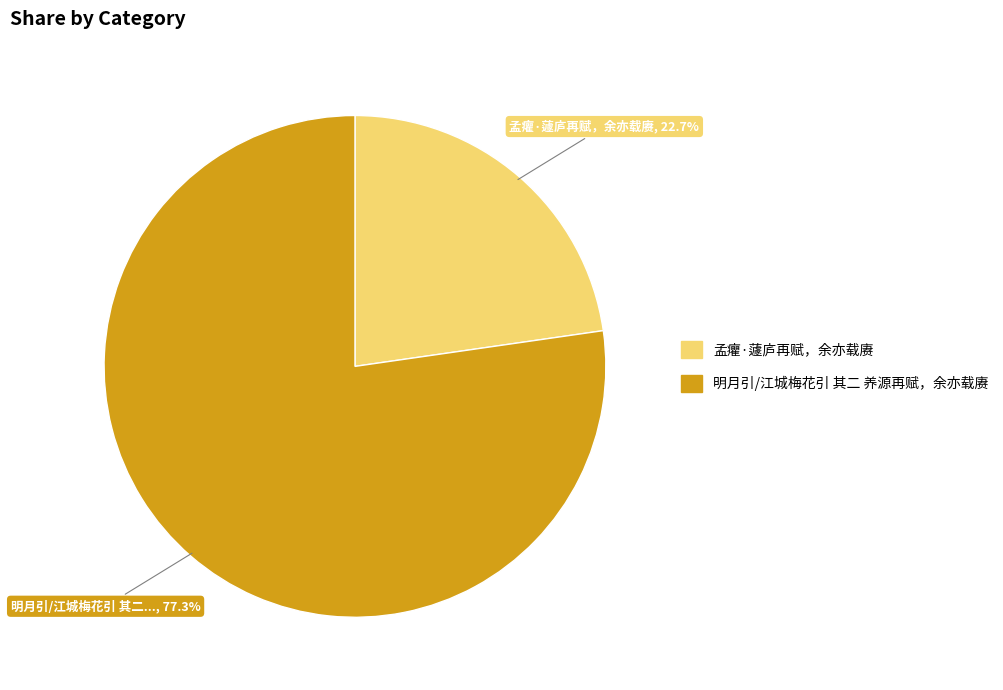

Approximately how many times larger is the value at 孟癯·蘧庐再赋，余亦载赓 compared to 明月引/江城梅花引 其二 养源再赋，余亦载赓?

0.3